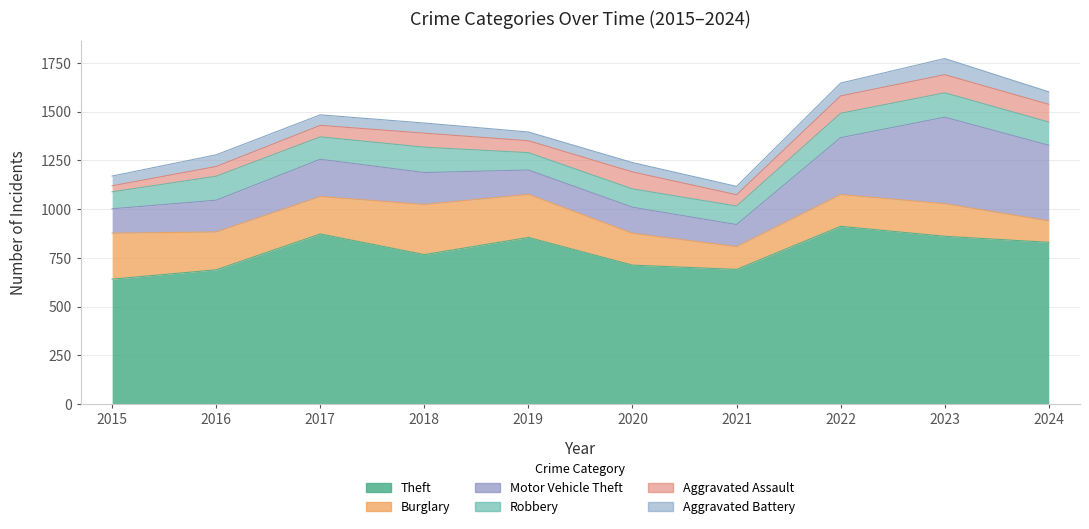

How many values in the Robbery series are below 119?

5